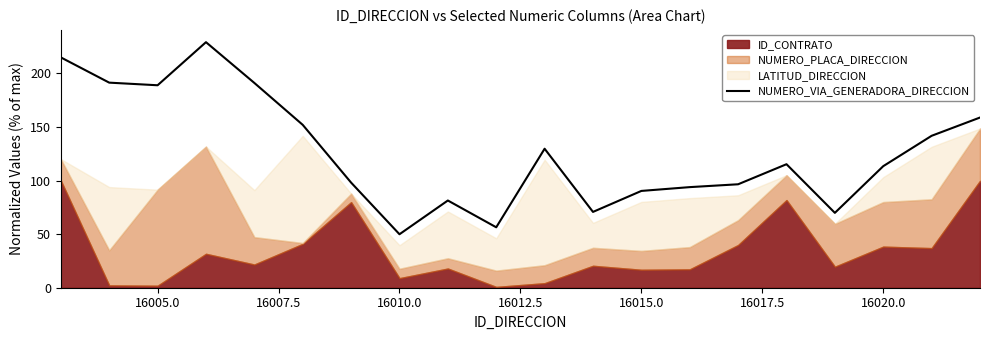

What is the lowest value of the NUMERO_VIA_GENERADORA_DIRECCION series?

49.9